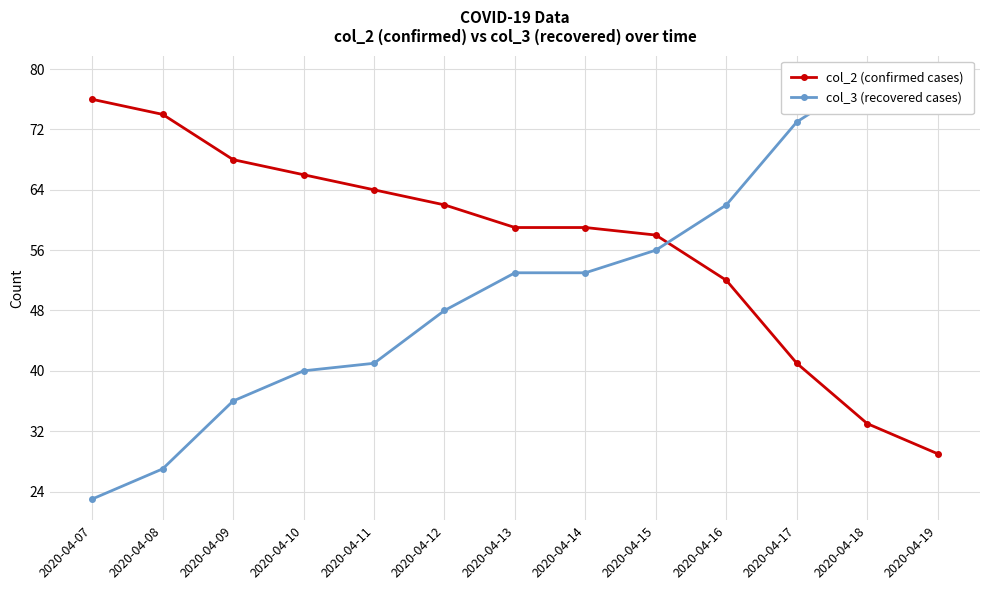

Count the number of categories in the chart.

13